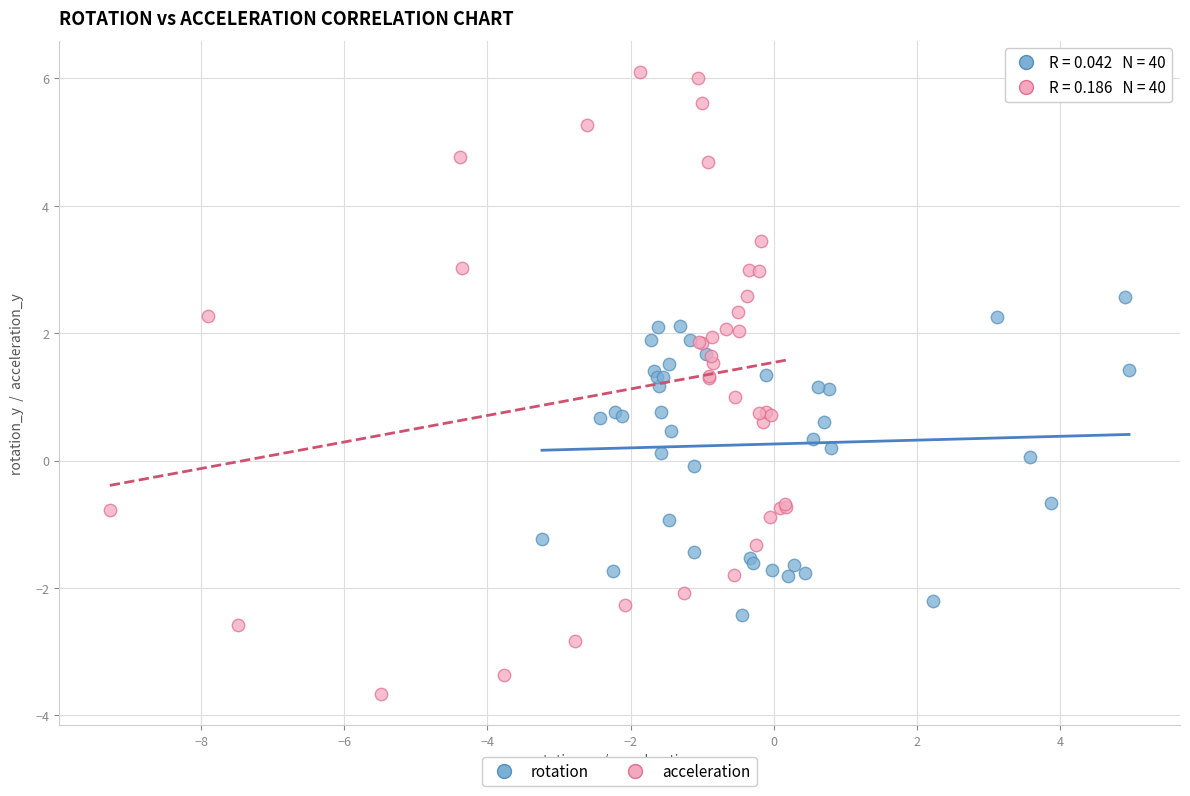

Which series reaches the maximum Y coordinate?

acceleration